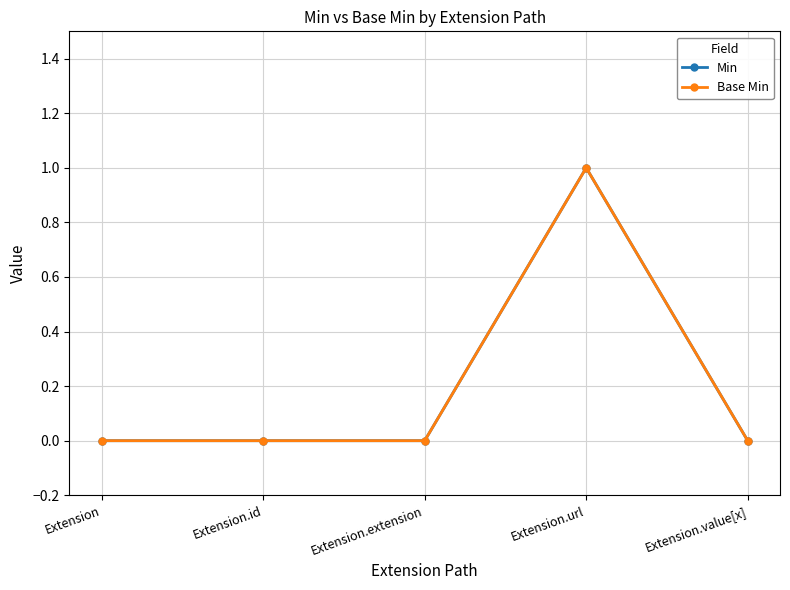

Does the chart have visible grid lines?

Yes